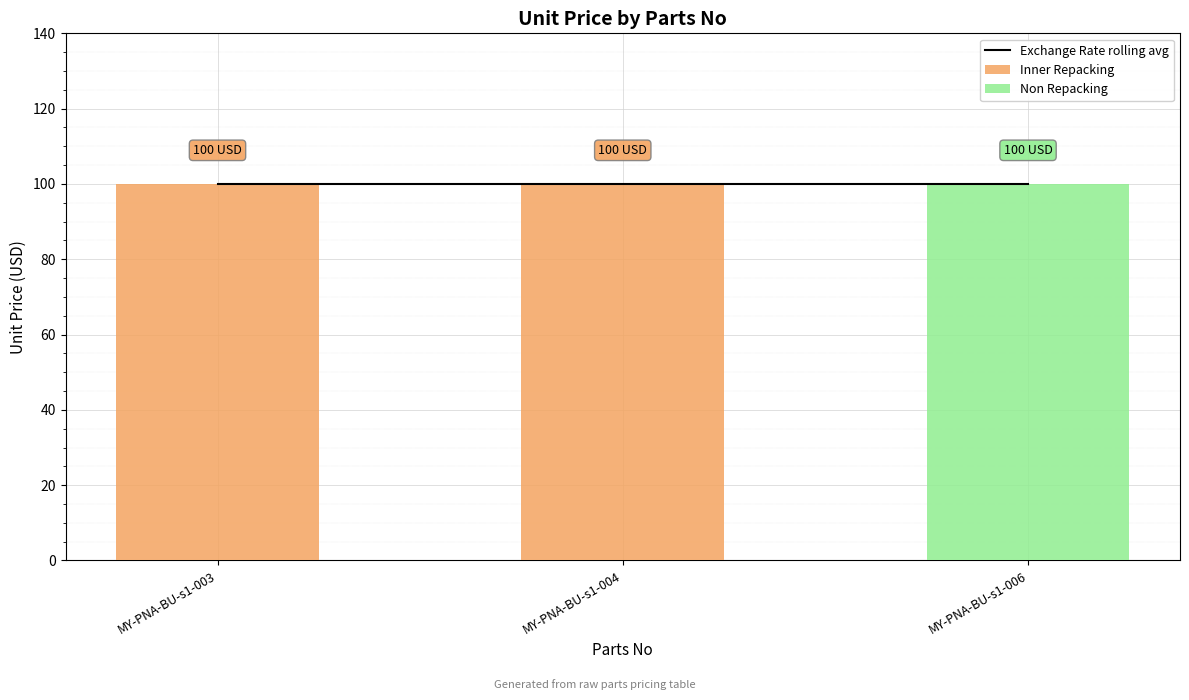

At which category is the sum across all series the highest?

MY-PNA-BU-s1-003